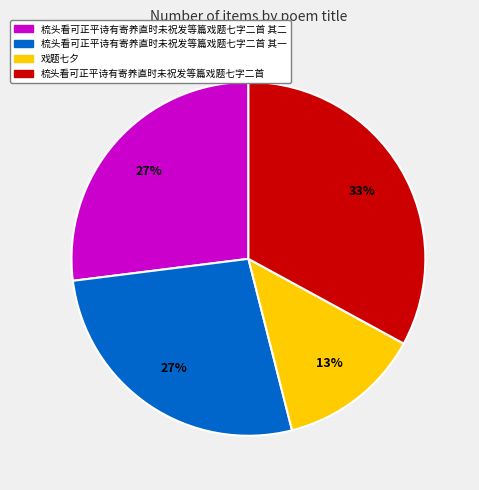

Does any single category account for the majority?

No